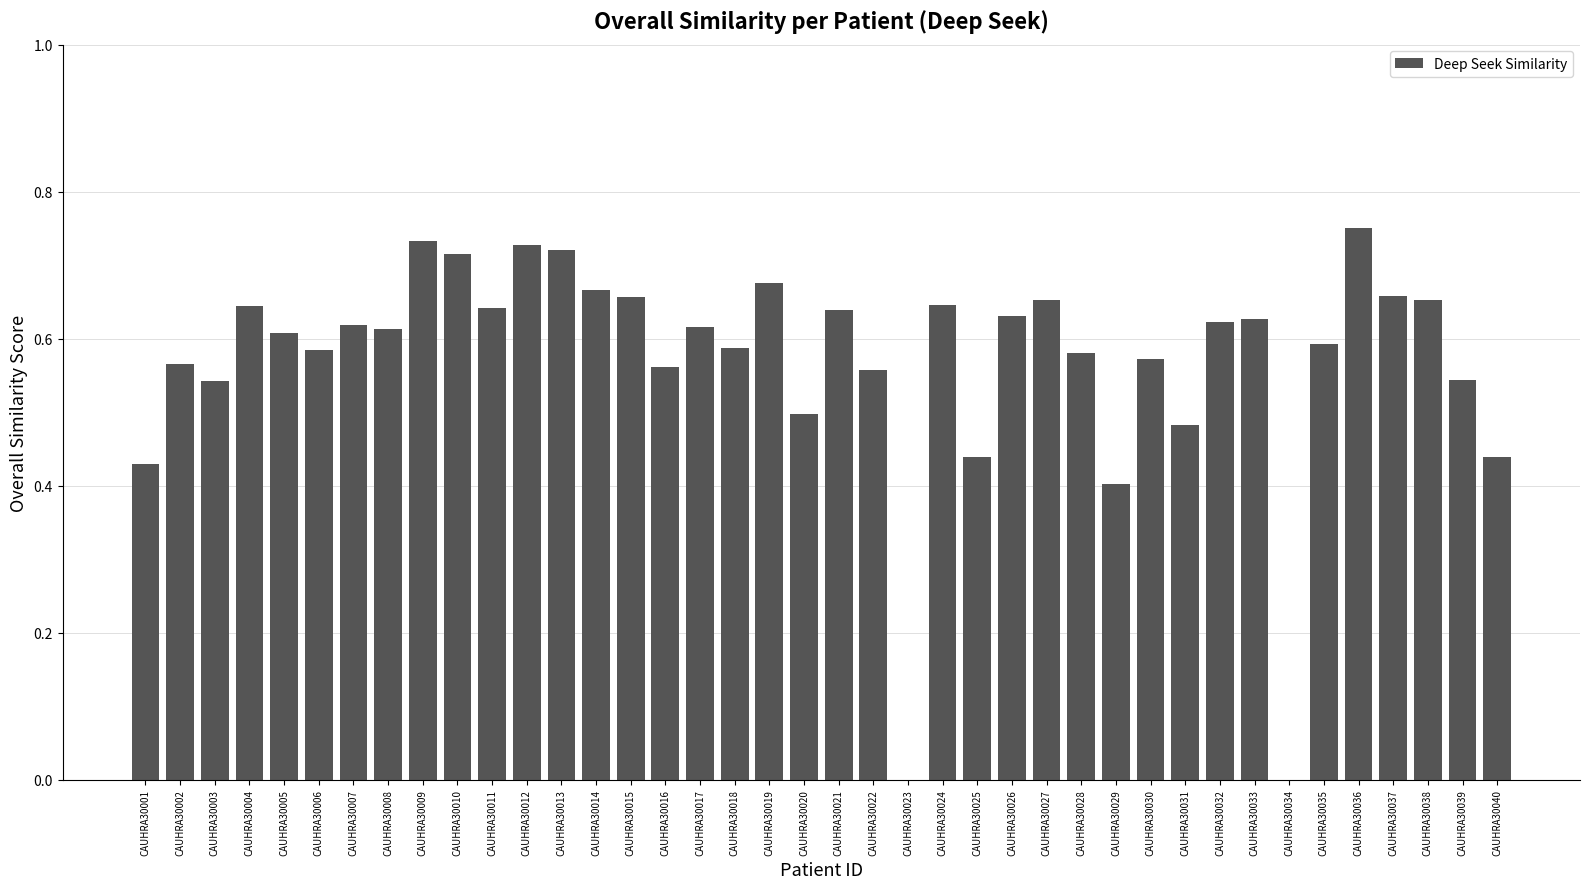

What is the change in value from CAUHRA30015 to CAUHRA30040?

-0.2